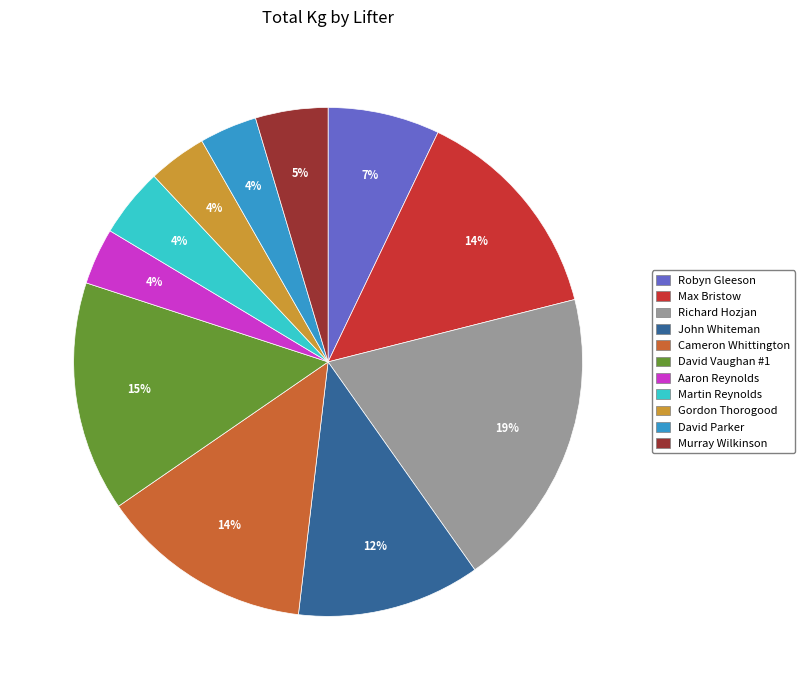

Is it true that Robyn Gleeson is 7% of the pie?

True